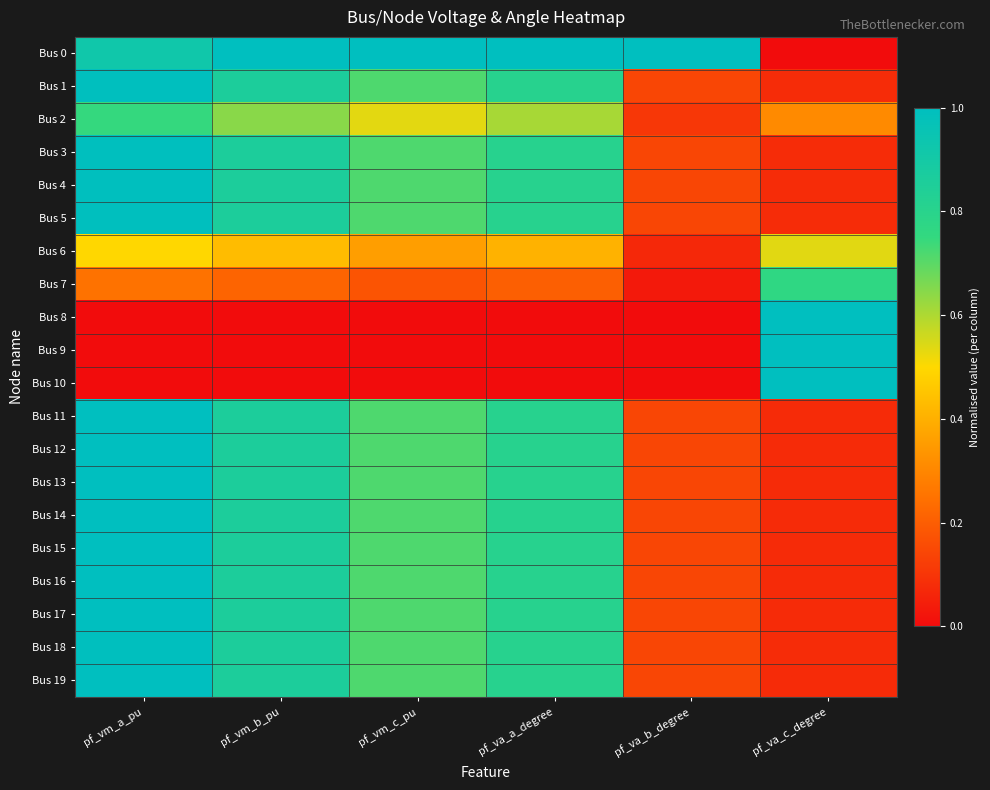

Which series has the largest total across all categories?

Bus 0